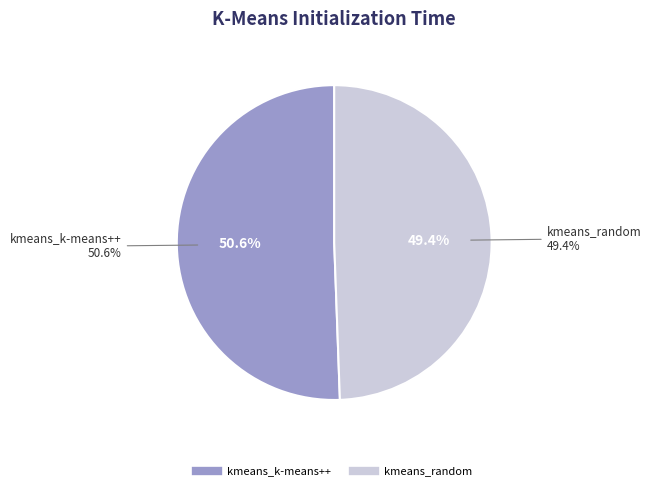

What is the smallest slice in the pie chart?

kmeans_random